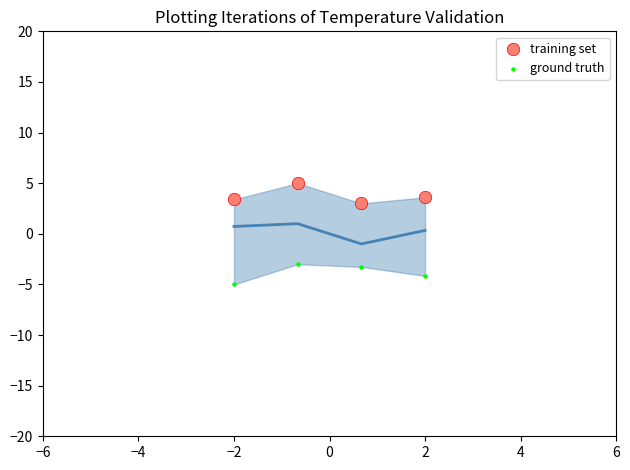

Across all data points, what is the range of X values (max minus min)?

4.0